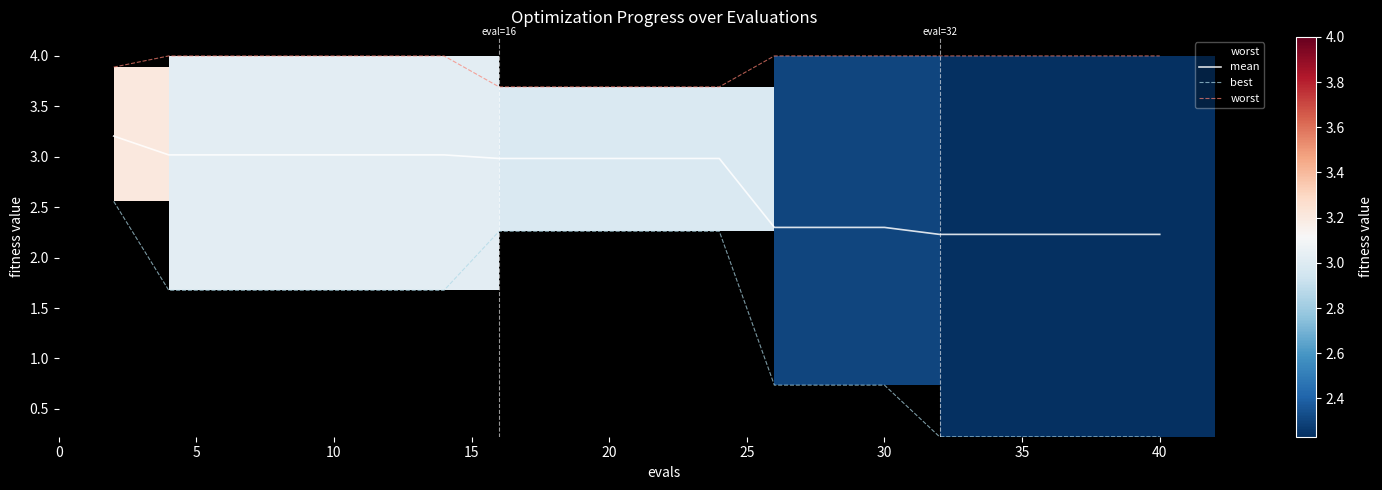

At 18, list the series in order from largest to smallest.

worst, mean, best